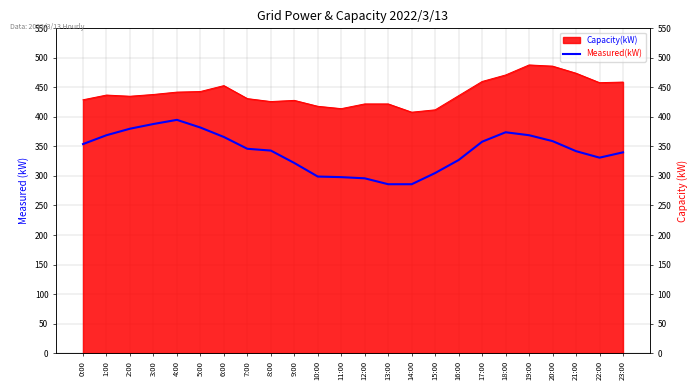

What is the label of the 9th point from the left?

8:00